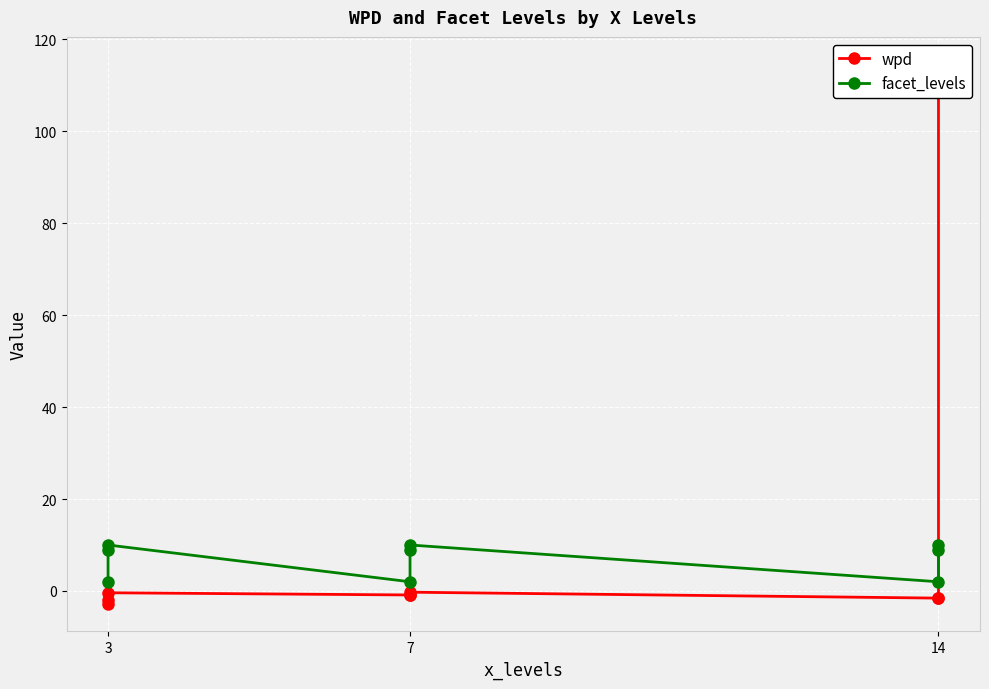

Reading right to left, extract all data points from this chart.

wpd: 114.7	-1.4	-1.6	-0.3	-0.9	-0.9	-0.4	-1.9	-2.9
facet_levels: 10.0	9.0	2.0	10.0	9.0	2.0	10.0	9.0	2.0